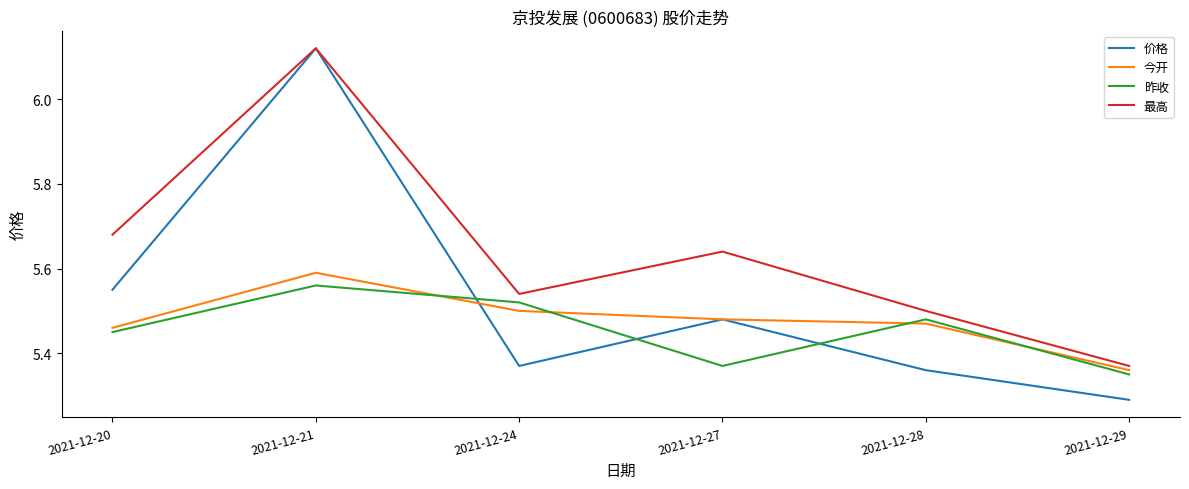

Which series has the widest spread of values?

价格